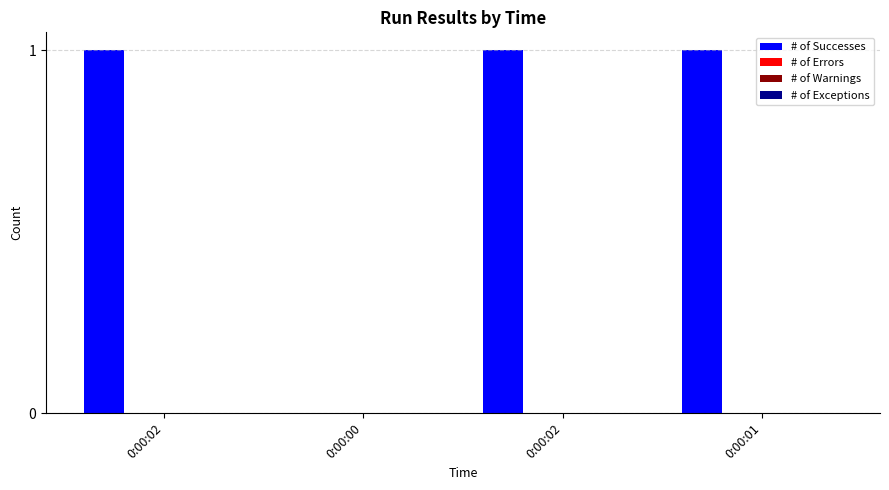

What is the sum of all values?

3